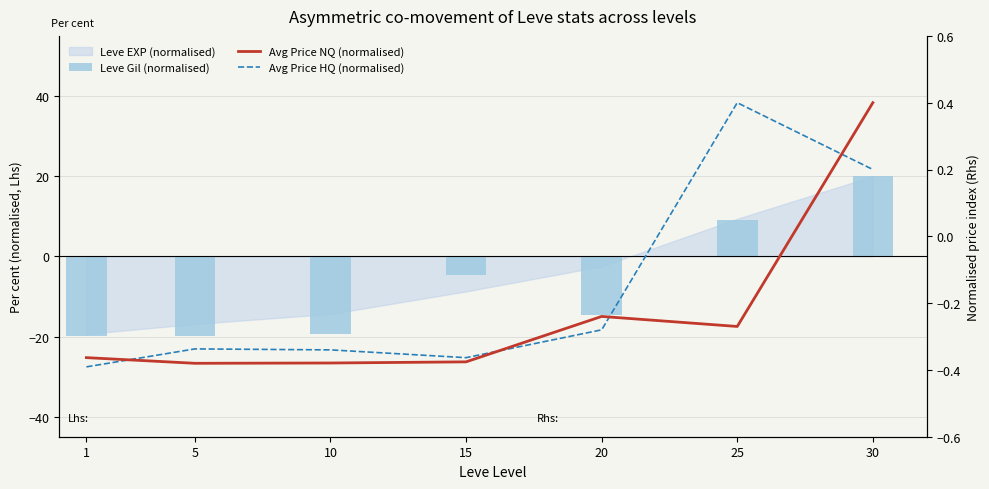

Reading left to right, list all the values displayed in this chart.

Leve Gil (normalised): 1=-19.8	5=-19.9	10=-19.5	15=-4.7	20=-14.7	25=9.1	30=20.0
Avg Price NQ (normalised): 1=-0.4	5=-0.4	10=-0.4	15=-0.4	20=-0.2	25=-0.3	30=0.4
Avg Price HQ (normalised): 1=-0.4	5=-0.3	10=-0.3	15=-0.4	20=-0.3	25=0.4	30=0.2